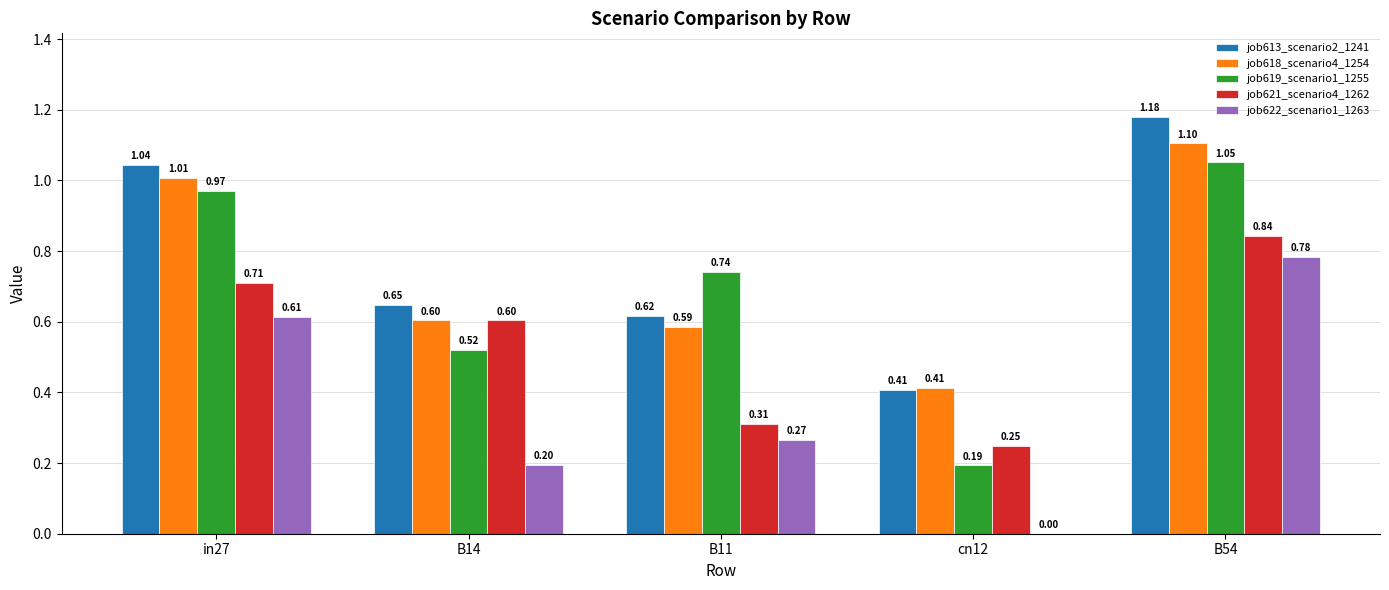

What are all the series names shown in the legend?

job613_scenario2_1241, job618_scenario4_1254, job619_scenario1_1255, job621_scenario4_1262, job622_scenario1_1263